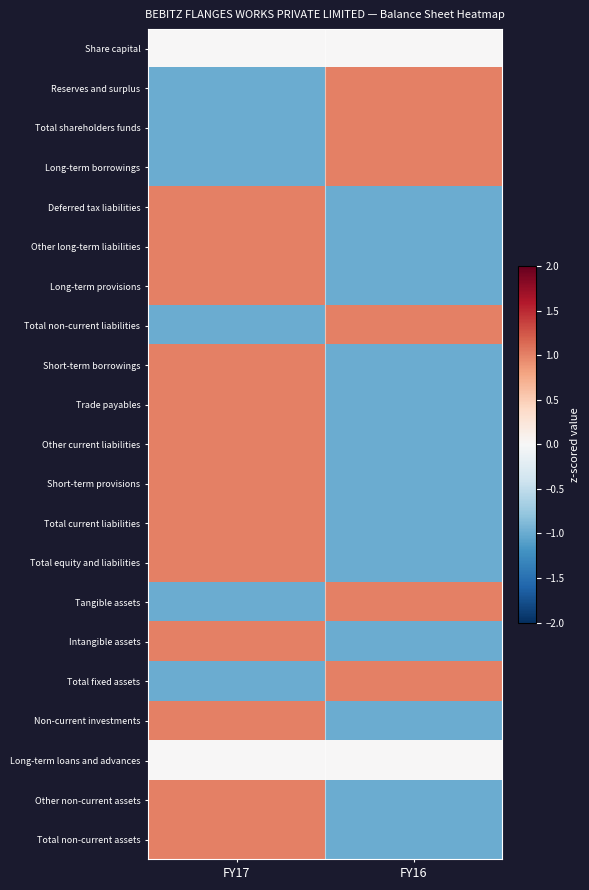

Reading left to right, what are all the values shown in this chart?

Share capital: FY17=0	FY16=0
Reserves and surplus: FY17=-1	FY16=1
Total shareholders funds: FY17=-1	FY16=1
Long-term borrowings: FY17=-1	FY16=1
Deferred tax liabilities: FY17=1	FY16=-1
Other long-term liabilities: FY17=1	FY16=-1
Long-term provisions: FY17=1	FY16=-1
Total non-current liabilities: FY17=-1	FY16=1
Short-term borrowings: FY17=1	FY16=-1
Trade payables: FY17=1	FY16=-1
Other current liabilities: FY17=1	FY16=-1
Short-term provisions: FY17=1	FY16=-1
Total current liabilities: FY17=1	FY16=-1
Total equity and liabilities: FY17=1	FY16=-1
Tangible assets: FY17=-1	FY16=1
Intangible assets: FY17=1	FY16=-1
Total fixed assets: FY17=-1	FY16=1
Non-current investments: FY17=1	FY16=-1
Long-term loans and advances: FY17=0	FY16=0
Other non-current assets: FY17=1	FY16=-1
Total non-current assets: FY17=1	FY16=-1